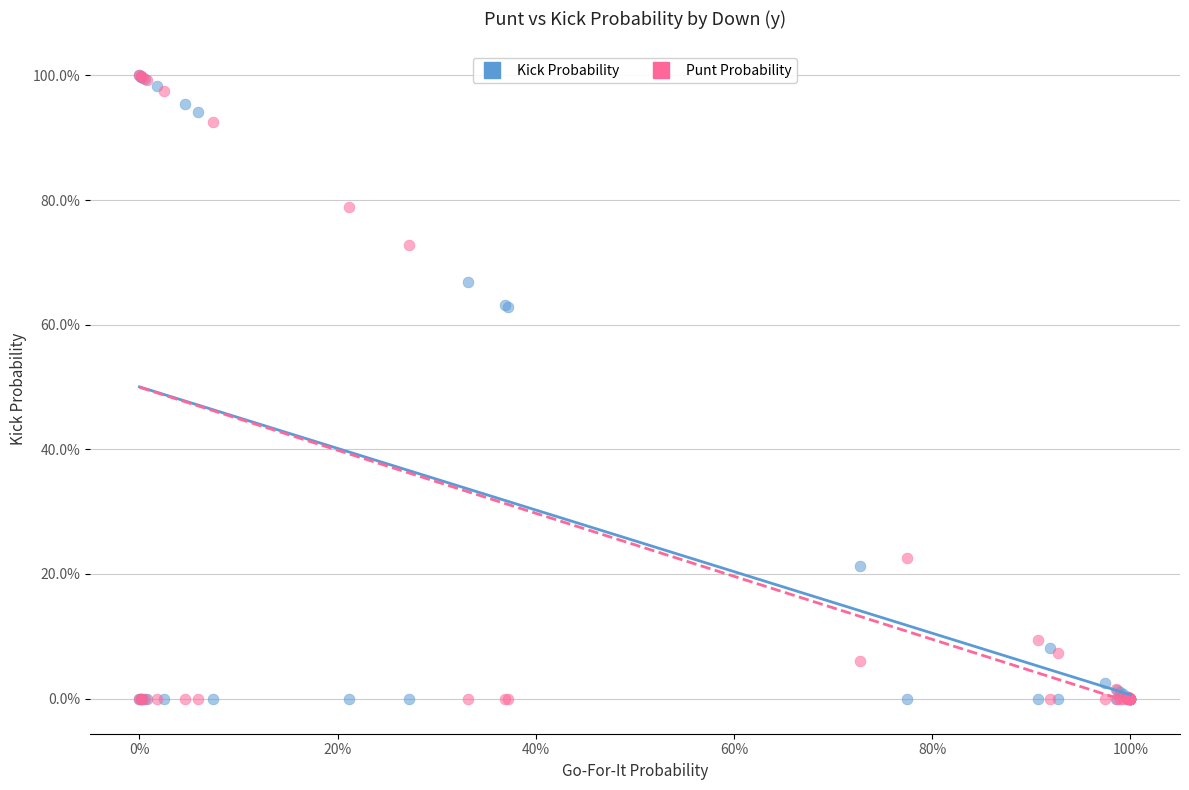

What are all the series names shown in the legend?

Kick Probability, Punt Probability